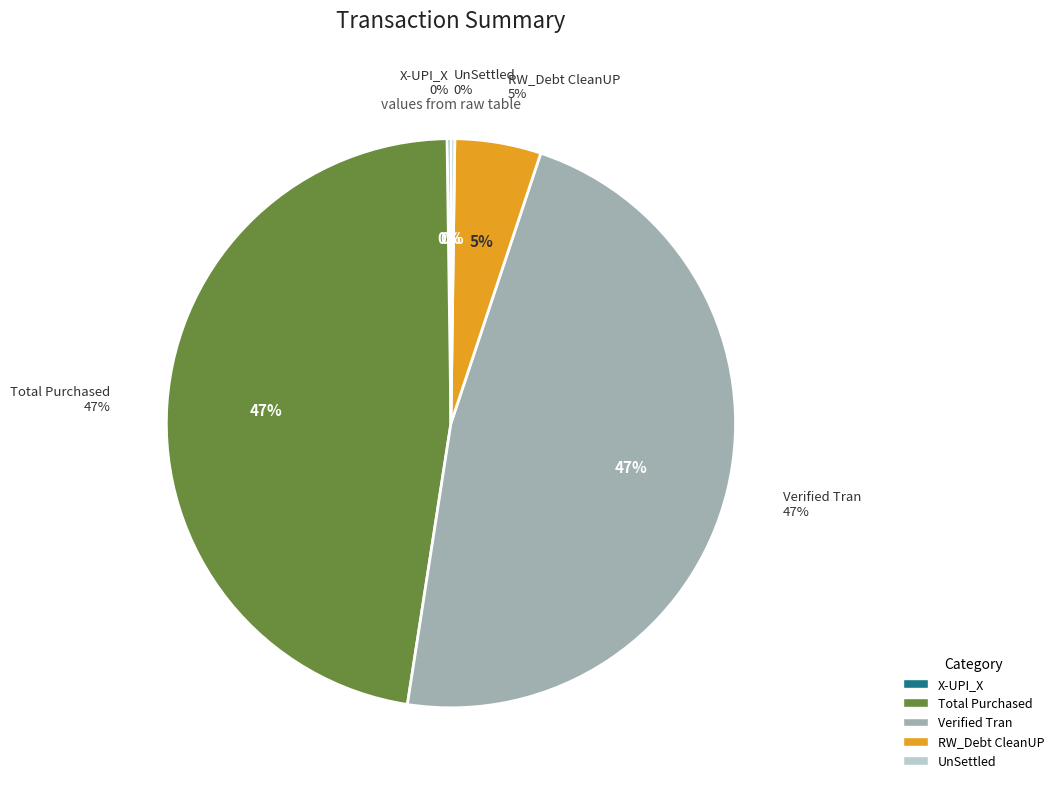

Which slice is the largest?

Total Purchased